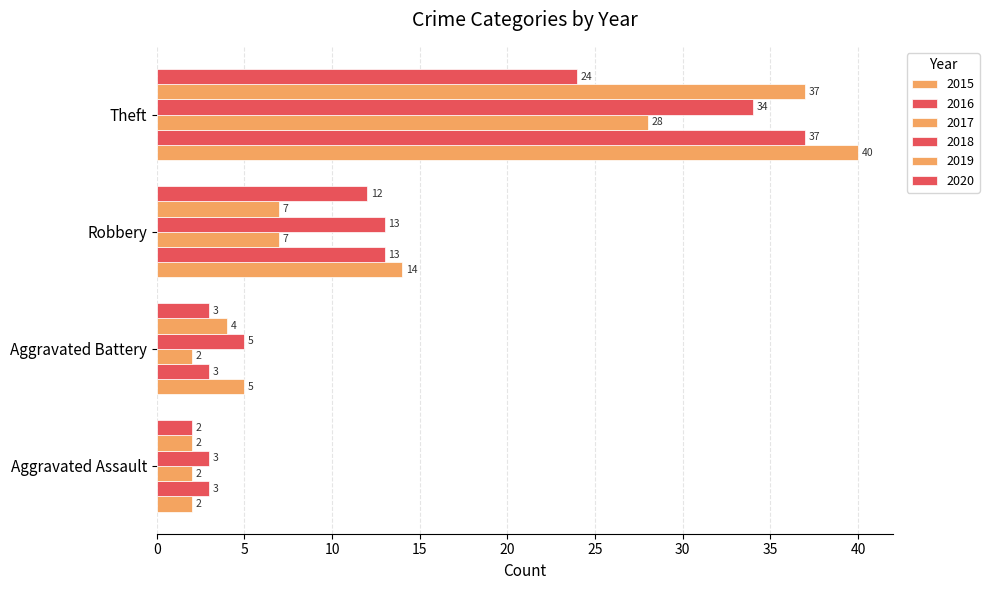

The value of 2017 at Robbery is 11. True or false?

False